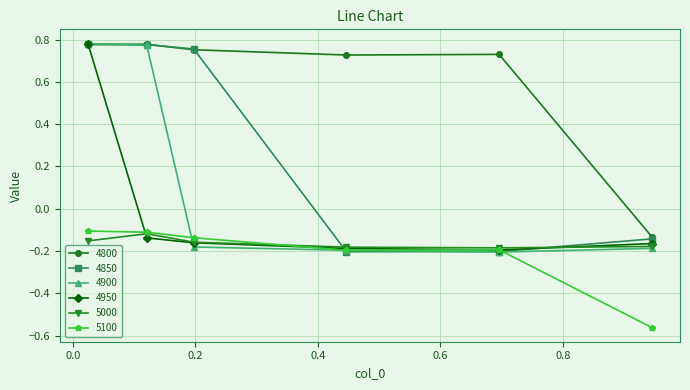

How many 4850 values are between 0 and 1?

3